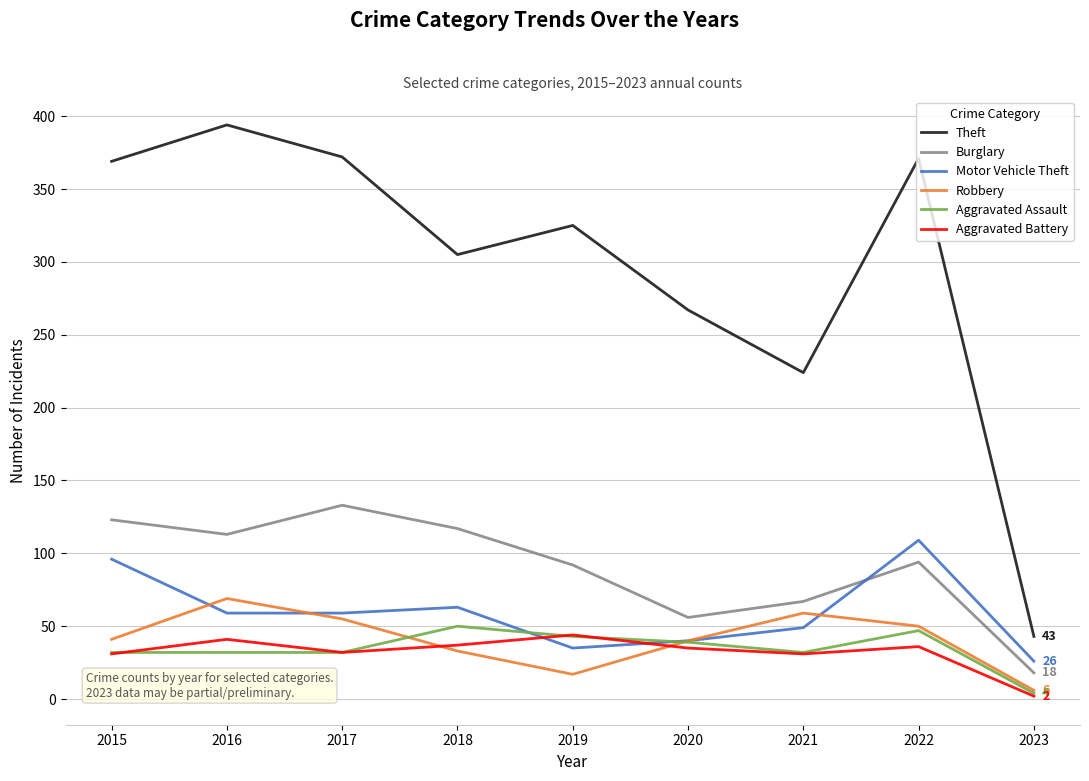

What is the difference between the maximum and minimum values in the Theft series?

351